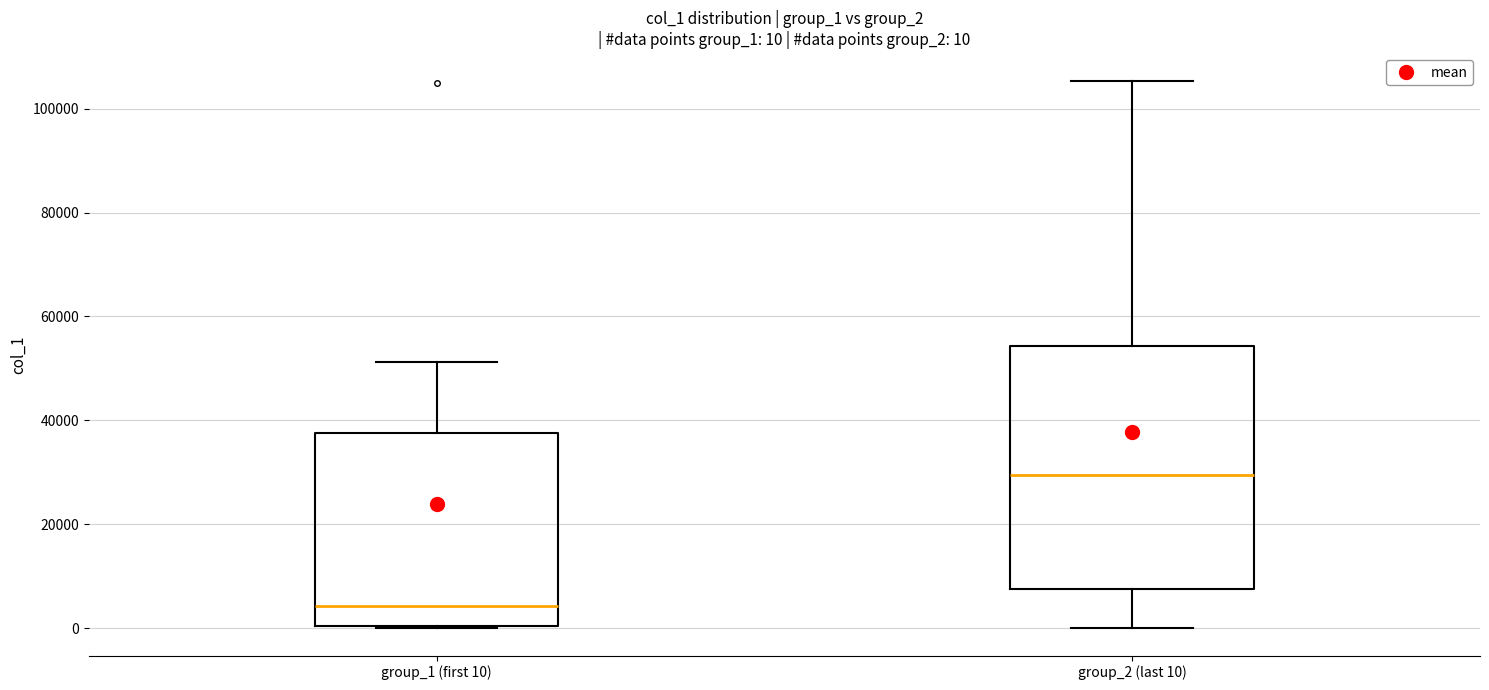

Comparing the boxes themselves (not the whiskers), which one is the tallest?

group_2 (last 10)